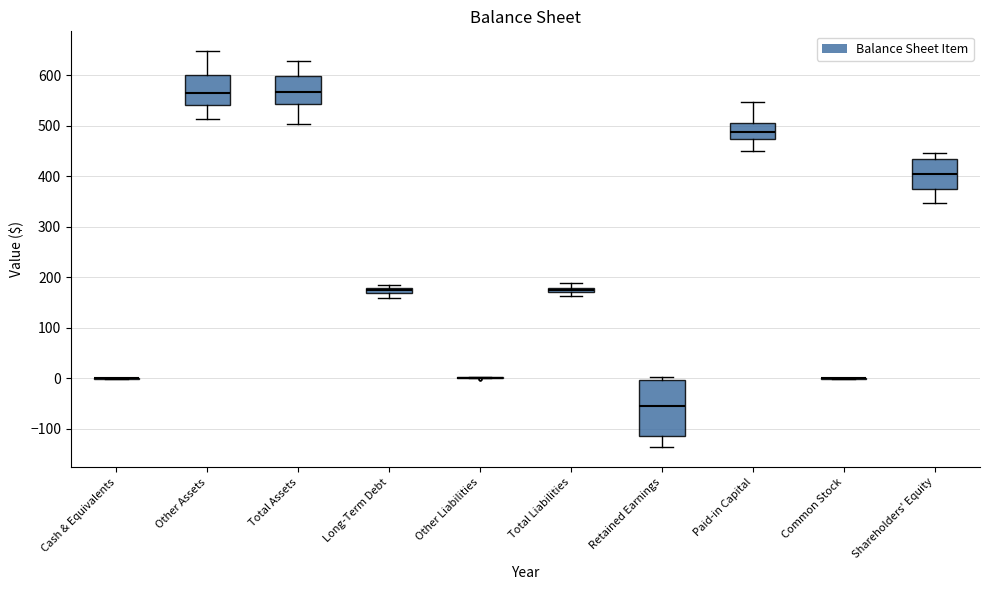

Which box is the tallest, from its lower edge to its upper edge?

Retained Earnings